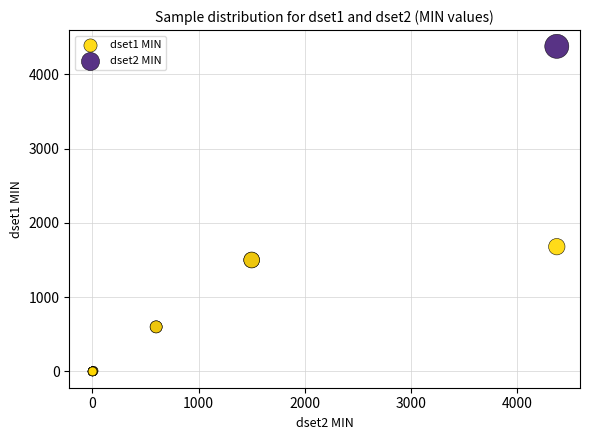

Across all series, what Y value is closest to 2187?

1679.1